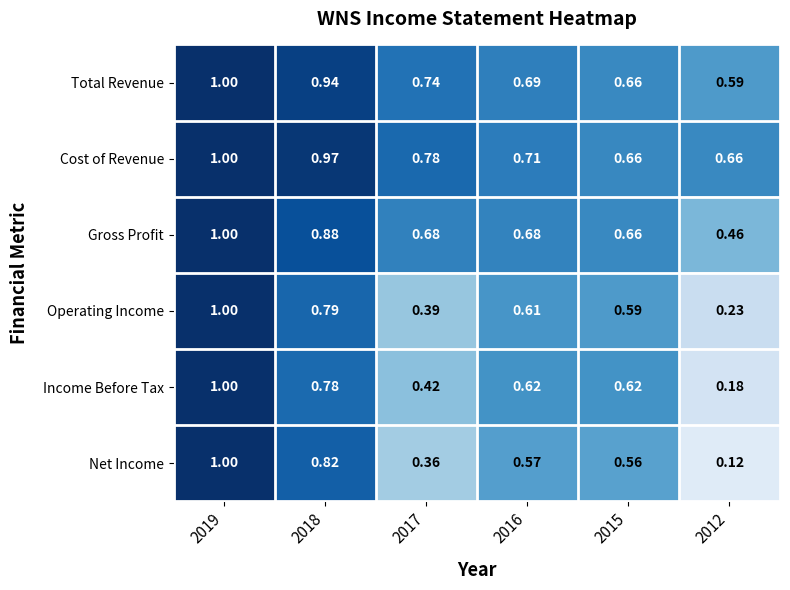

Between 2018 and 2017, which series saw the biggest shift?

Net Income